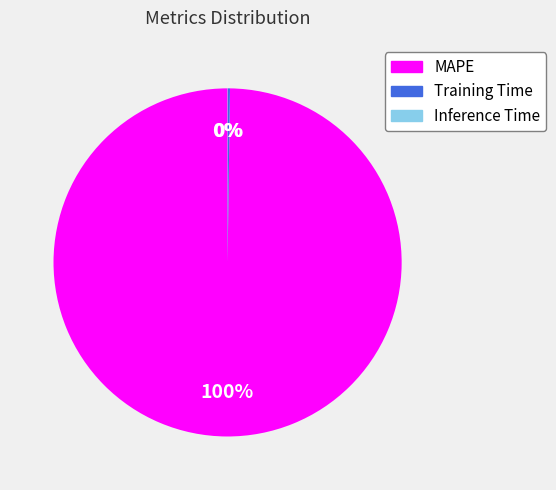

To the nearest percent, what percentage of the pie is MAPE?

100%